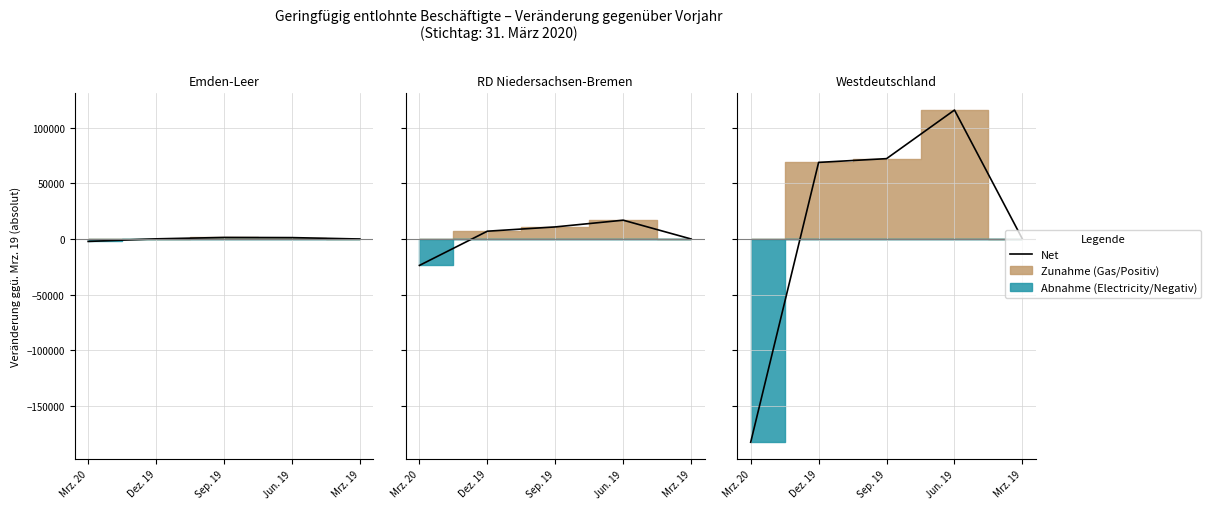

Rank the categories by value from highest to lowest.

Jun. 19, Sep. 19, Dez. 19, Mrz. 19, Mrz. 20